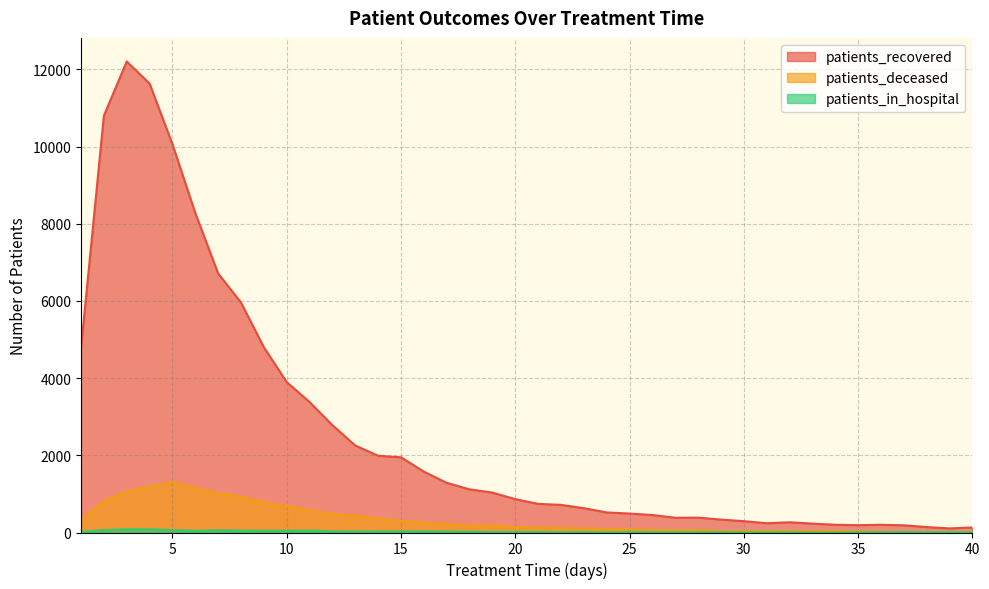

What are all the series names shown in the legend?

patients_recovered, patients_deceased, patients_in_hospital